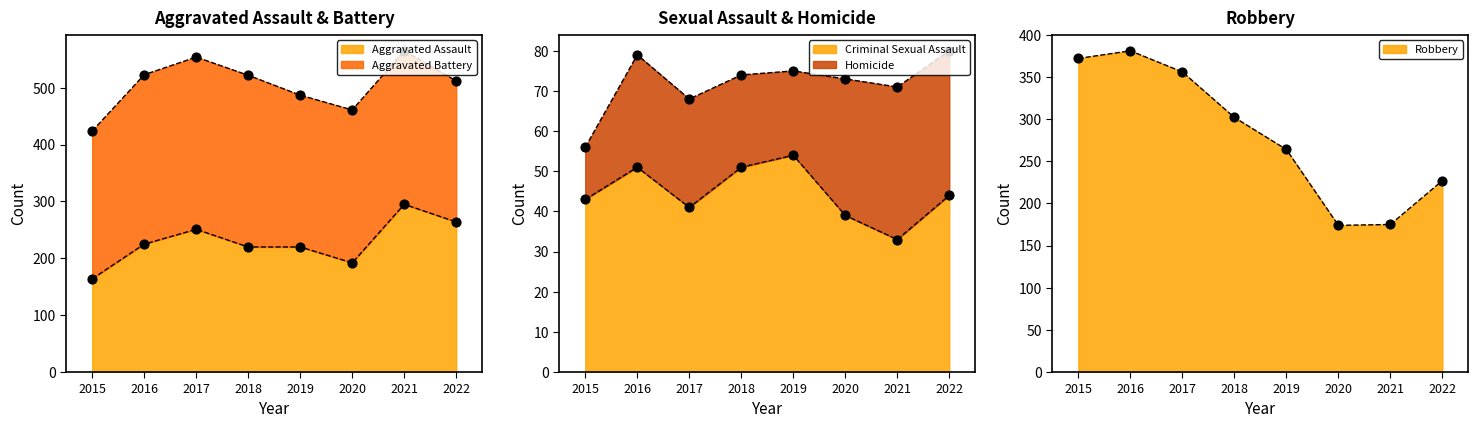

What is the total value across all series at 2019?

538